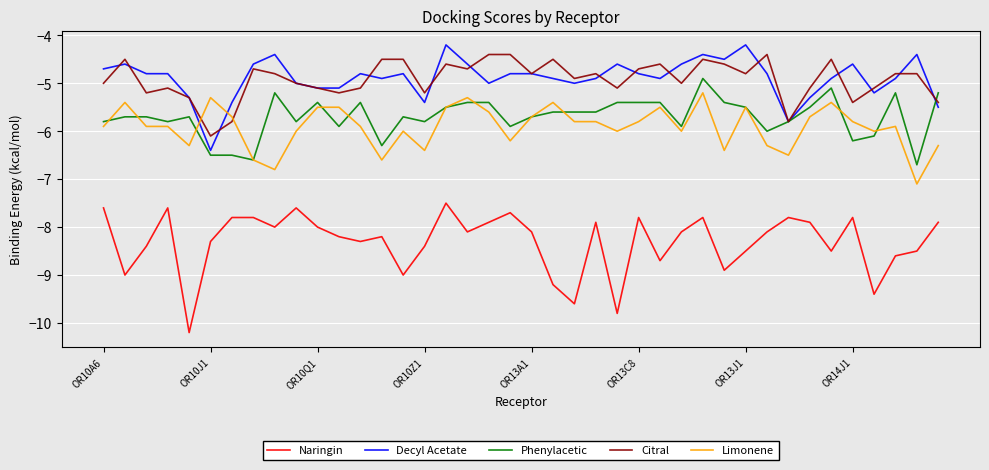

Reading left to right, what are all the values shown in this chart?

Naringin: -7.6	-9.0	-8.4	-7.6	-10.2	-8.3	-7.8	-7.8	-8.0	-7.6	-8.0	-8.2	-8.3	-8.2	-9.0	-8.4	-7.5	-8.1	-7.9	-7.7	-8.1	-9.2	-9.6	-7.9	-9.8	-7.8	-8.7	-8.1	-7.8	-8.9	-8.5	-8.1	-7.8	-7.9	-8.5	-7.8	-9.4	-8.6	-8.5	-7.9
Decyl Acetate: -4.7	-4.6	-4.8	-4.8	-5.3	-6.4	-5.4	-4.6	-4.4	-5.0	-5.1	-5.1	-4.8	-4.9	-4.8	-5.4	-4.2	-4.6	-5.0	-4.8	-4.8	-4.9	-5.0	-4.9	-4.6	-4.8	-4.9	-4.6	-4.4	-4.5	-4.2	-4.8	-5.8	-5.3	-4.9	-4.6	-5.2	-4.9	-4.4	-5.5
Phenylacetic: -5.8	-5.7	-5.7	-5.8	-5.7	-6.5	-6.5	-6.6	-5.2	-5.8	-5.4	-5.9	-5.4	-6.3	-5.7	-5.8	-5.5	-5.4	-5.4	-5.9	-5.7	-5.6	-5.6	-5.6	-5.4	-5.4	-5.4	-5.9	-4.9	-5.4	-5.5	-6.0	-5.8	-5.5	-5.1	-6.2	-6.1	-5.2	-6.7	-5.2
Citral: -5.0	-4.5	-5.2	-5.1	-5.3	-6.1	-5.8	-4.7	-4.8	-5.0	-5.1	-5.2	-5.1	-4.5	-4.5	-5.2	-4.6	-4.7	-4.4	-4.4	-4.8	-4.5	-4.9	-4.8	-5.1	-4.7	-4.6	-5.0	-4.5	-4.6	-4.8	-4.4	-5.8	-5.1	-4.5	-5.4	-5.1	-4.8	-4.8	-5.4
Limonene: -5.9	-5.4	-5.9	-5.9	-6.3	-5.3	-5.7	-6.6	-6.8	-6.0	-5.5	-5.5	-5.9	-6.6	-6.0	-6.4	-5.5	-5.3	-5.6	-6.2	-5.7	-5.4	-5.8	-5.8	-6.0	-5.8	-5.5	-6.0	-5.2	-6.4	-5.5	-6.3	-6.5	-5.7	-5.4	-5.8	-6.0	-5.9	-7.1	-6.3